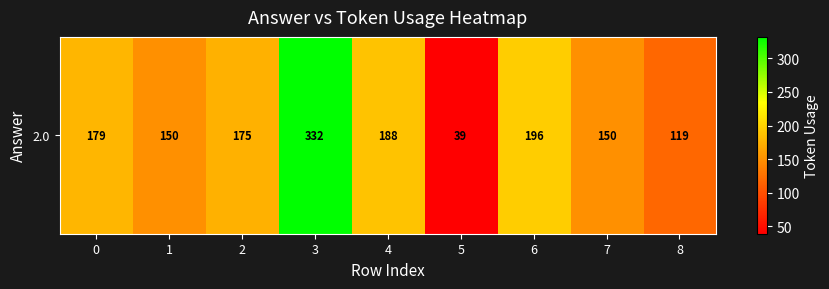

What is the smallest value displayed?

39